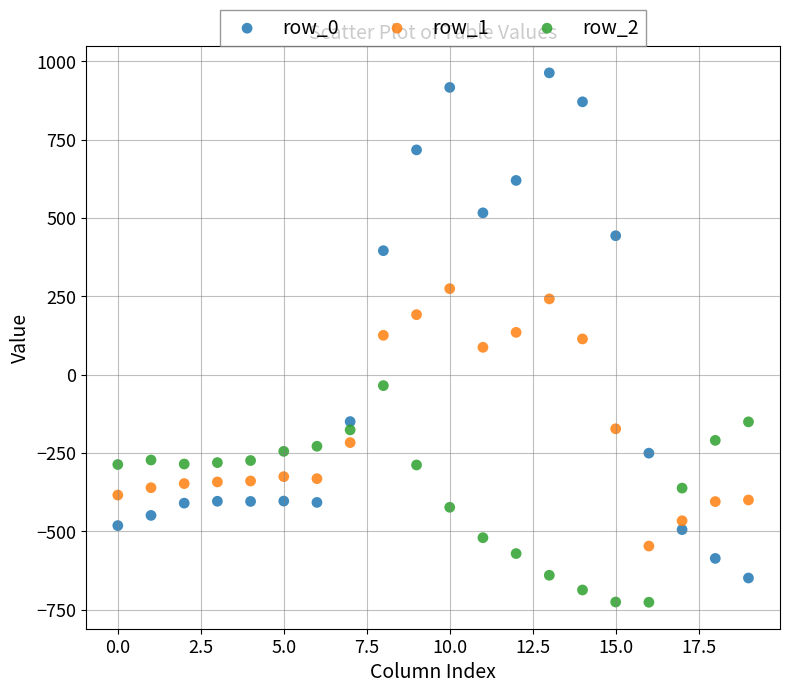

Which series contains the lowest Y value?

row_2